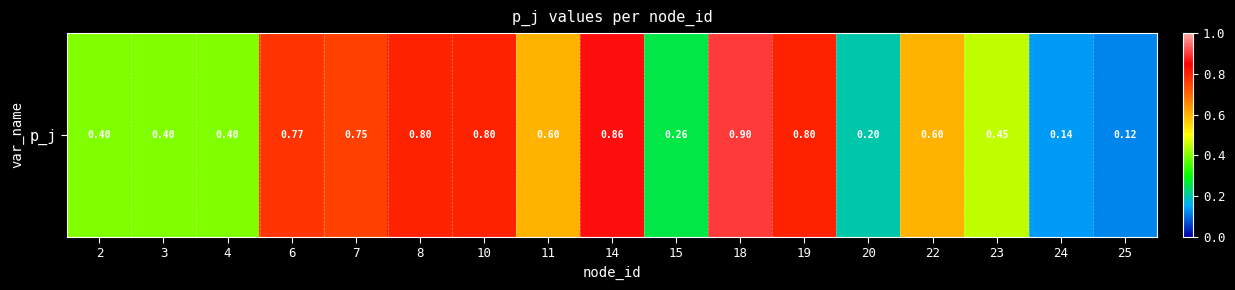

What is the difference between the second highest and second lowest values?

0.7